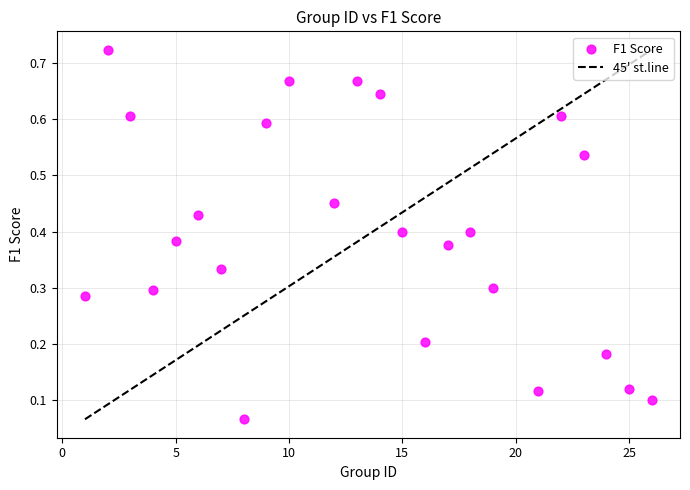

What is the range of X values (max minus min)?

25.0